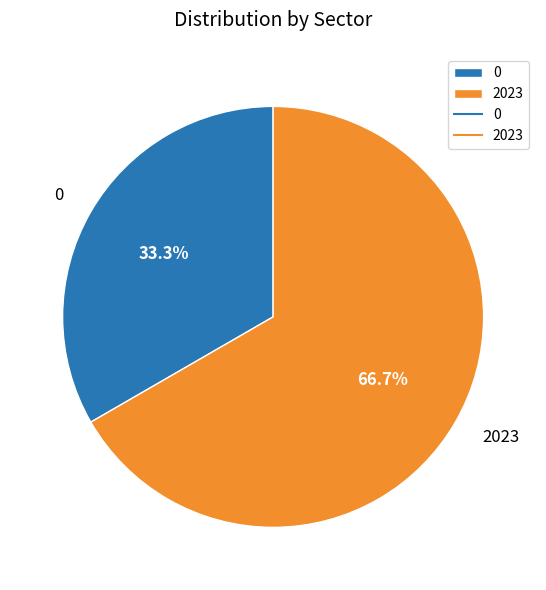

Is the sum of 0 and 2023 greater than half?

Yes